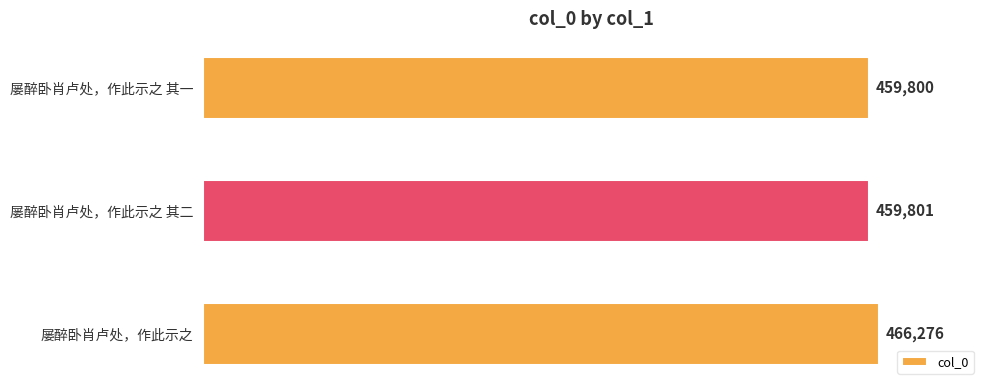

Is it true that the value at 屡醉卧肖卢处，作此示之 is 466276?

True